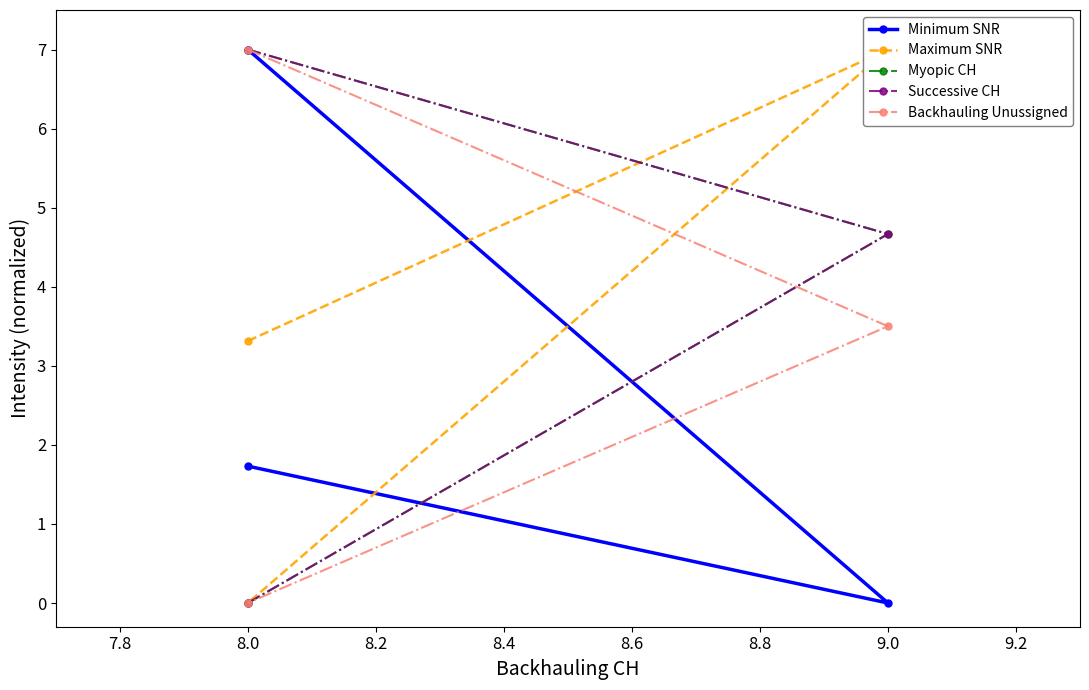

What is the value of the Myopic CH point at the 2nd from the left?

4.7